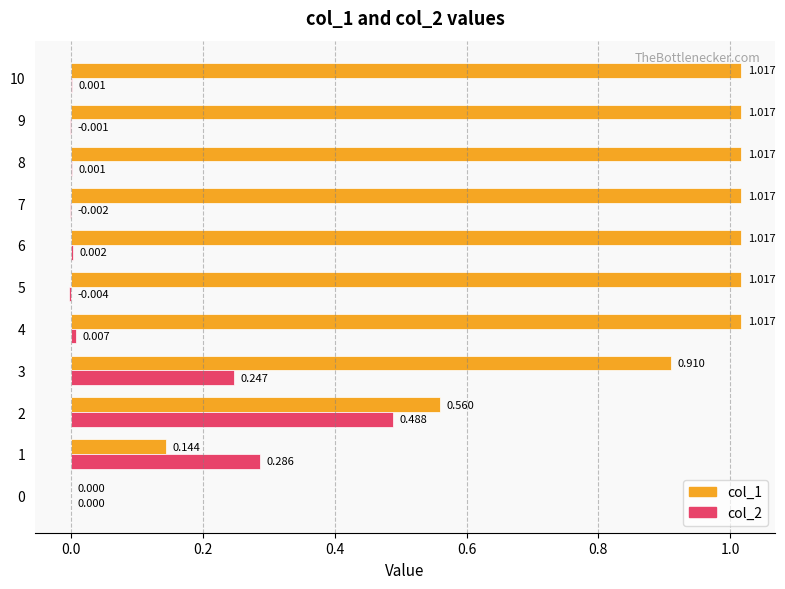

Is the value of col_2 at 1 greater than the value of col_1 at 1?

Yes